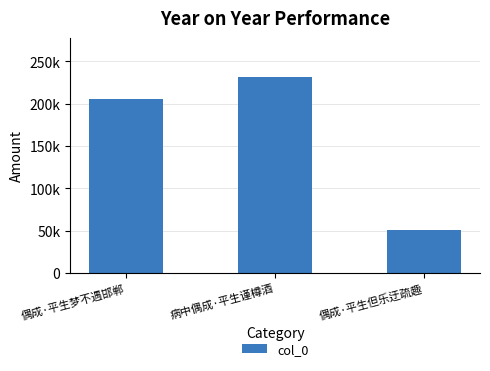

Count the number of data series in this chart.

1